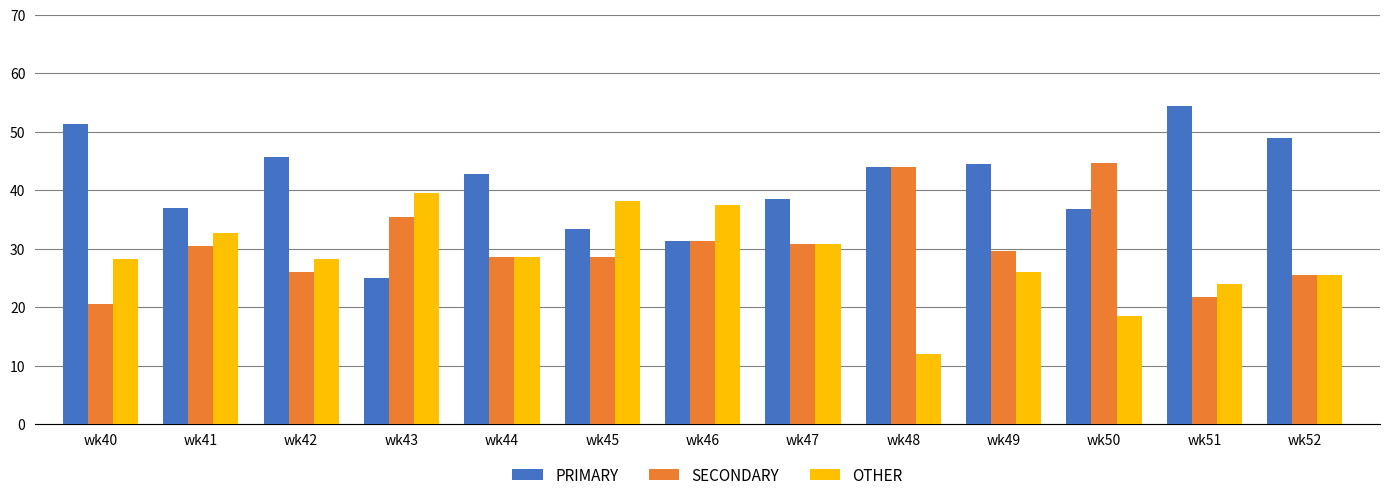

List the series in order of their peak value, highest first.

PRIMARY, SECONDARY, OTHER